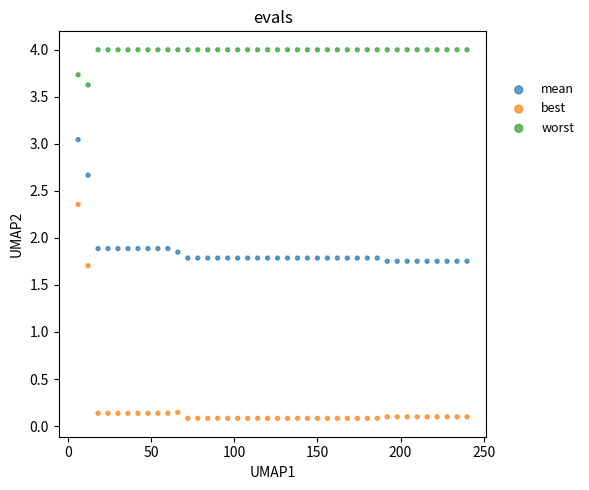

Which series has the largest Y range (max minus min)?

best